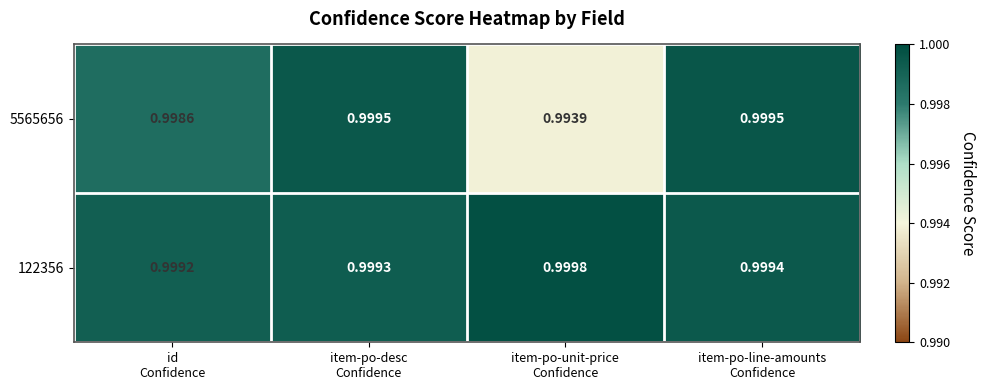

How many series are shown in this chart?

2